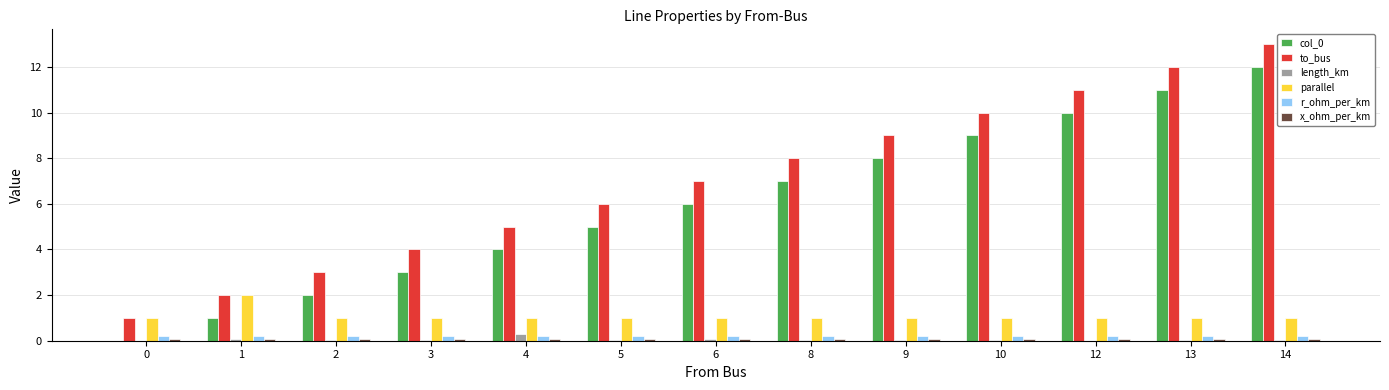

At which category is the sum across all series the highest?

14